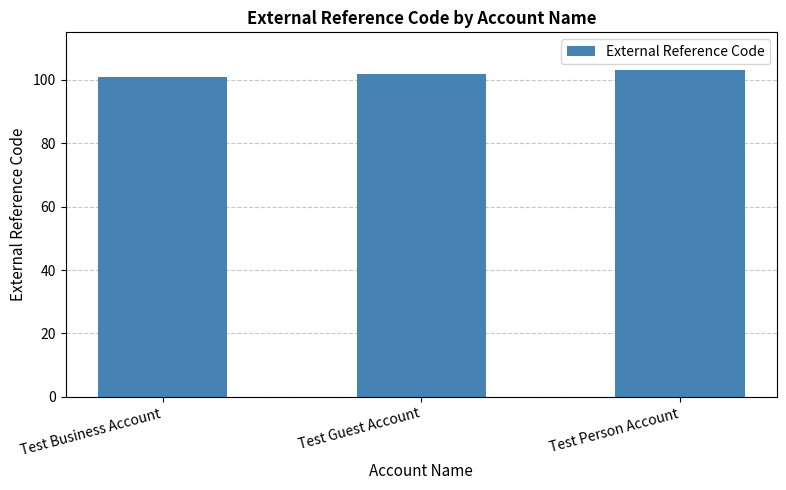

Which has a higher value, Test Guest Account or Test Business Account?

Test Guest Account